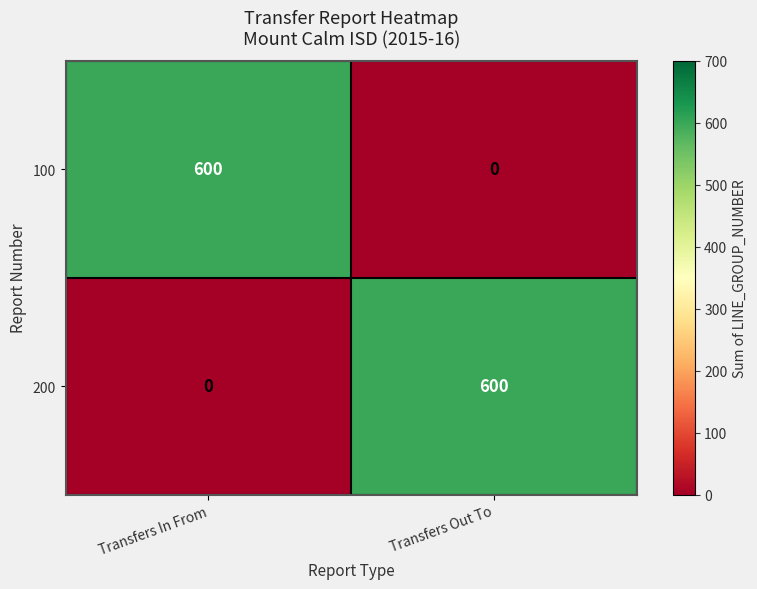

The 100 series shows 990 at Transfers In From. True or false?

False